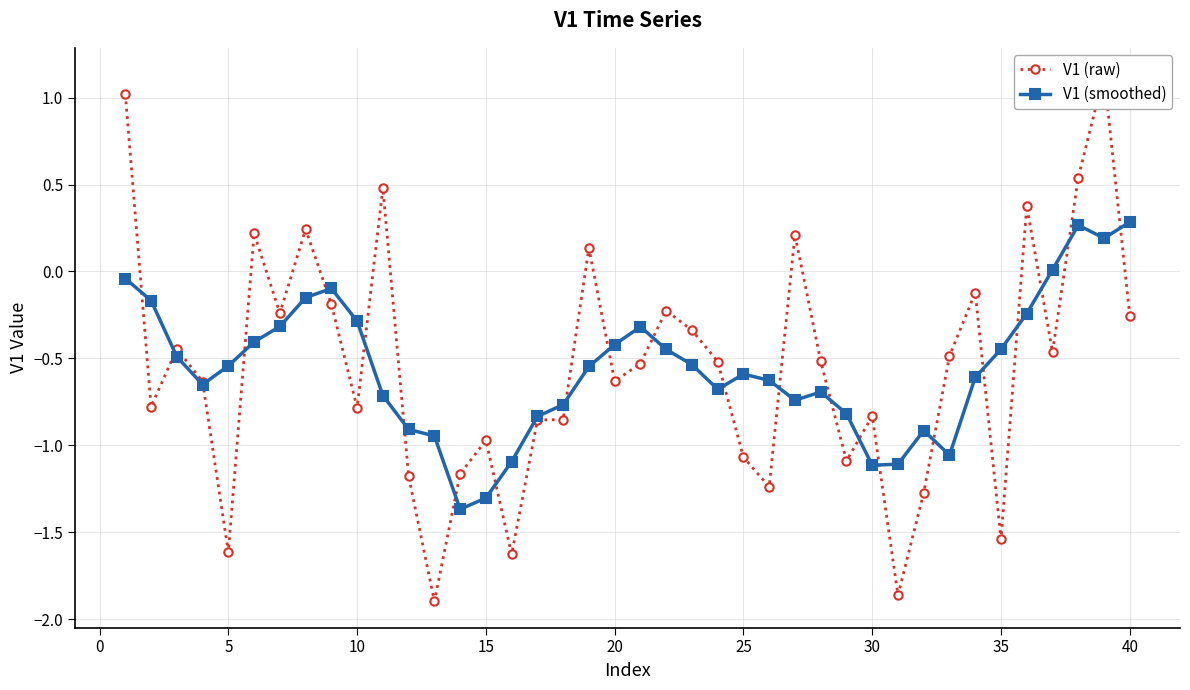

What is the smallest value displayed?

-1.9